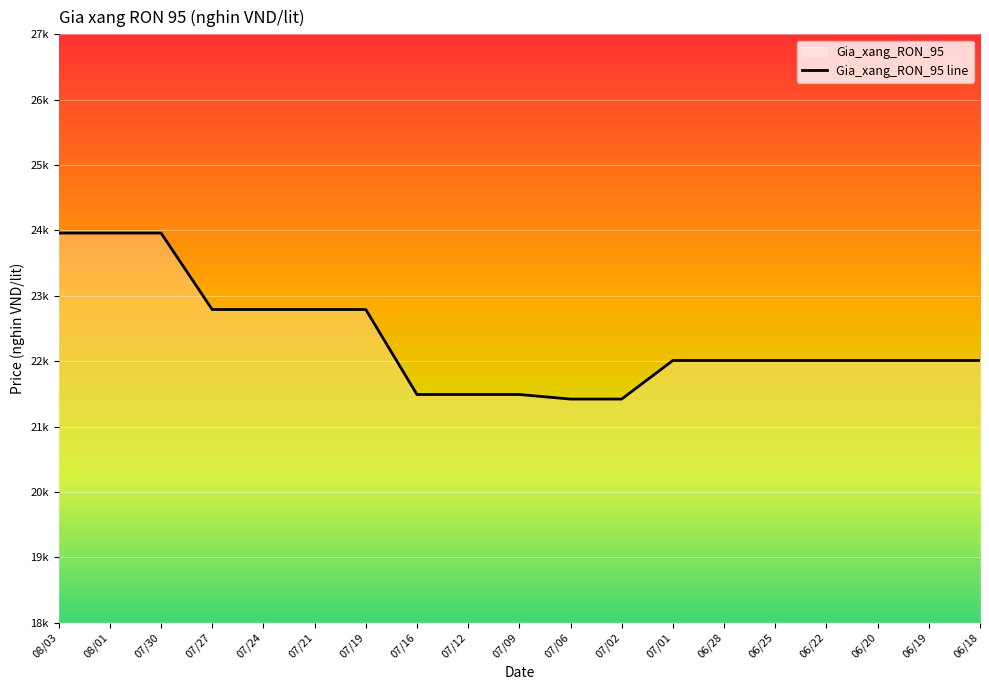

Which label corresponds to the smallest value in the chart?

07/06